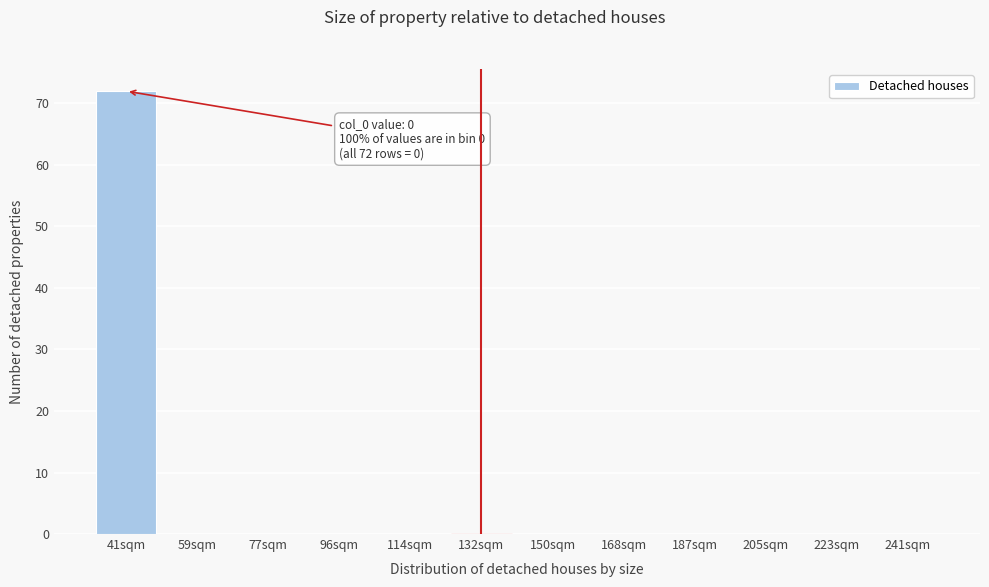

Reading left to right, what are all the values shown in this chart?

41sqm=72	59sqm=0	77sqm=0	96sqm=0	114sqm=0	132sqm=0	150sqm=0	168sqm=0	187sqm=0	205sqm=0	223sqm=0	241sqm=0